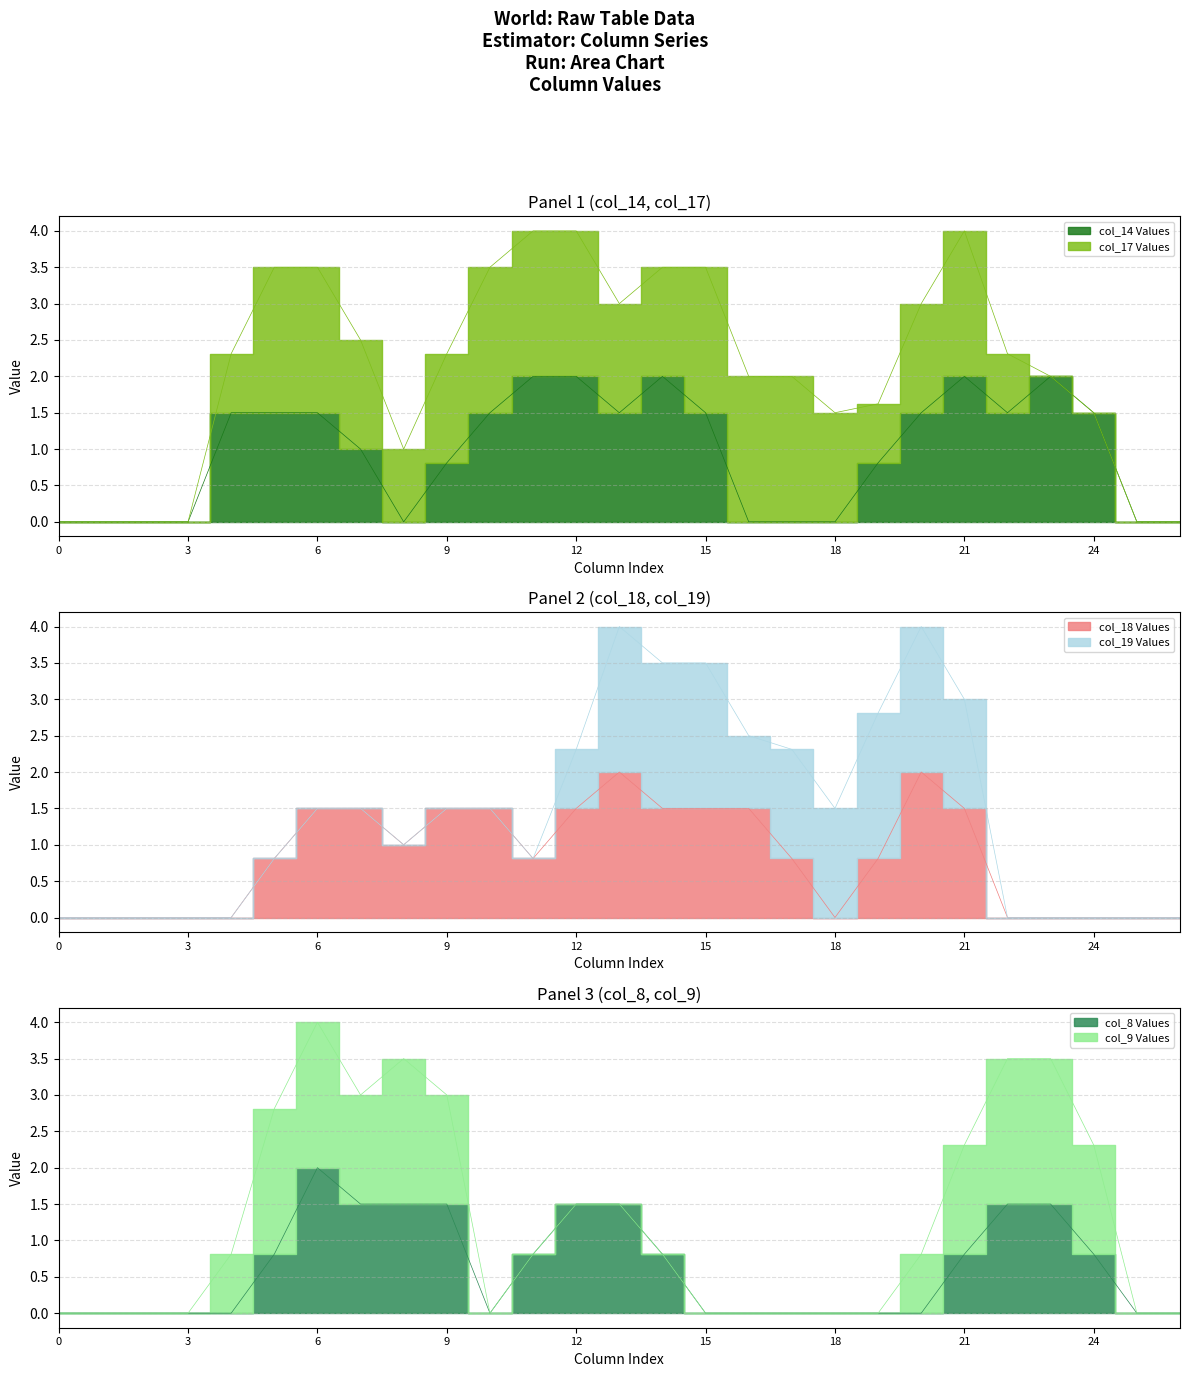

What is the average value of the col_14 series?

1.0